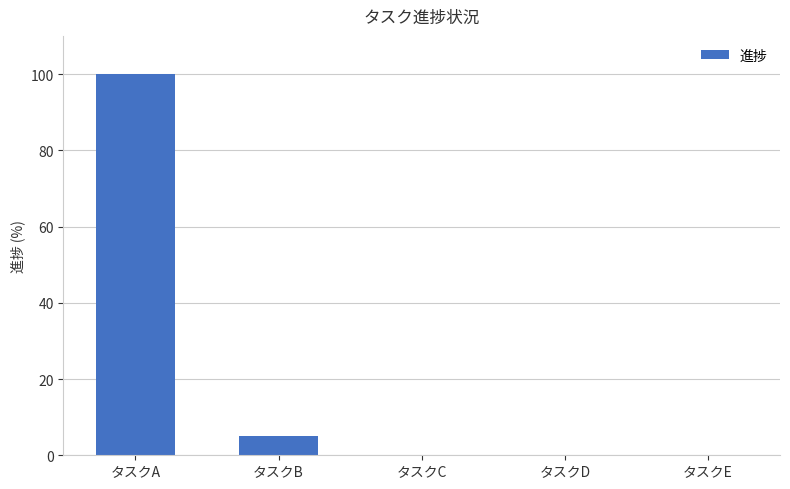

How many distinct data groups are displayed?

1